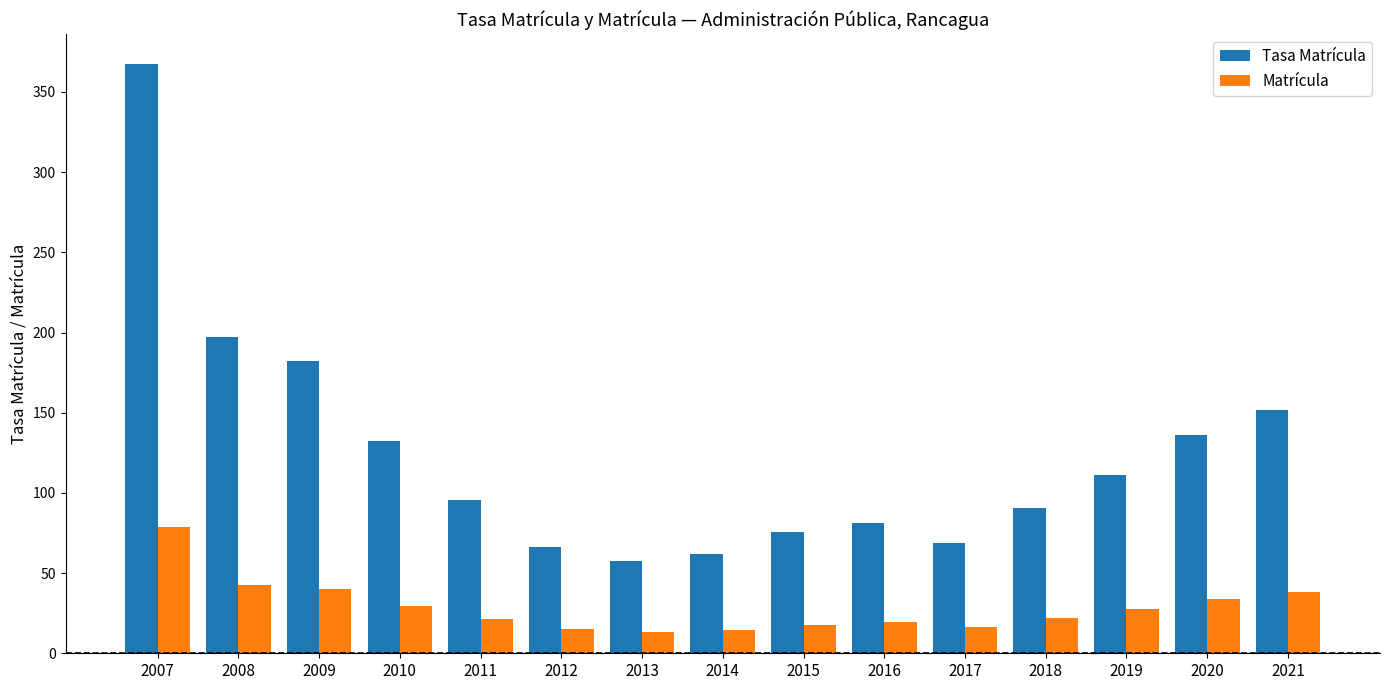

How many bars are there in total?

30